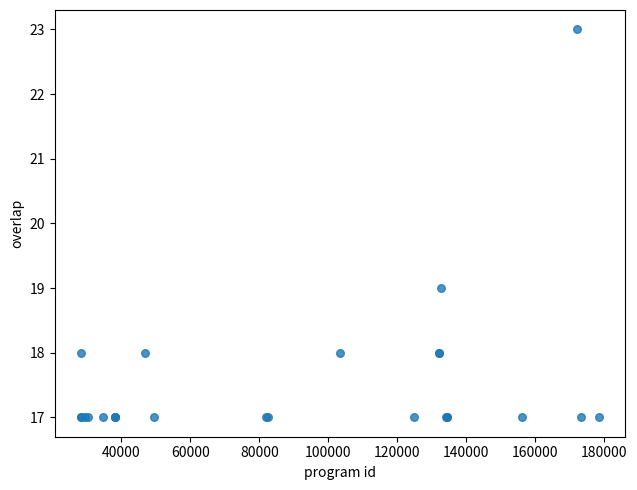

What Y value in the scatter plot is closest to 20?

19